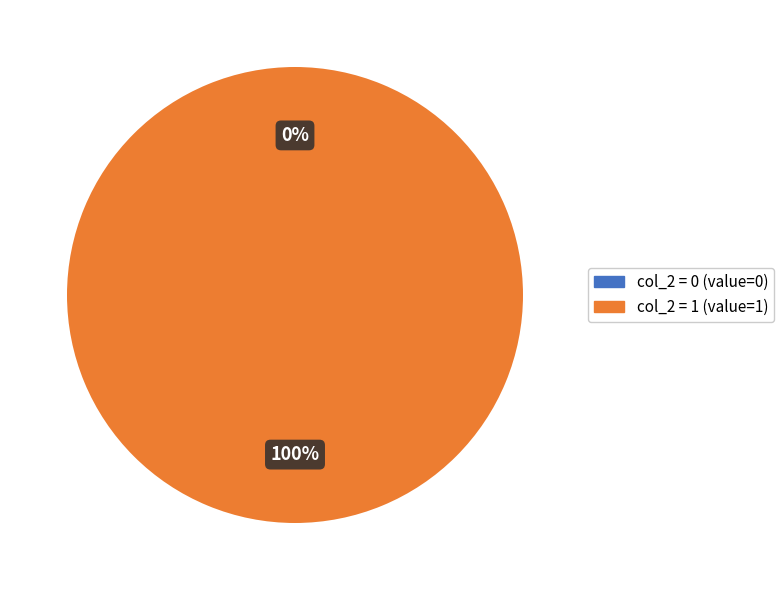

To the nearest percent, what is the difference between the largest and smallest slice percentages?

100%